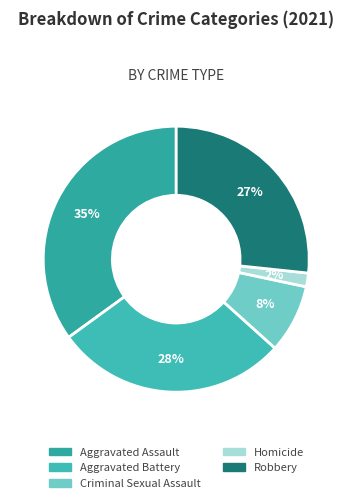

To the nearest percent, what portion does Robbery represent?

27%